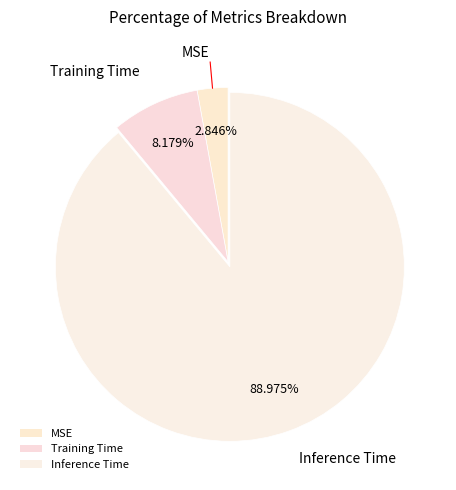

How many slices are in this pie chart?

3